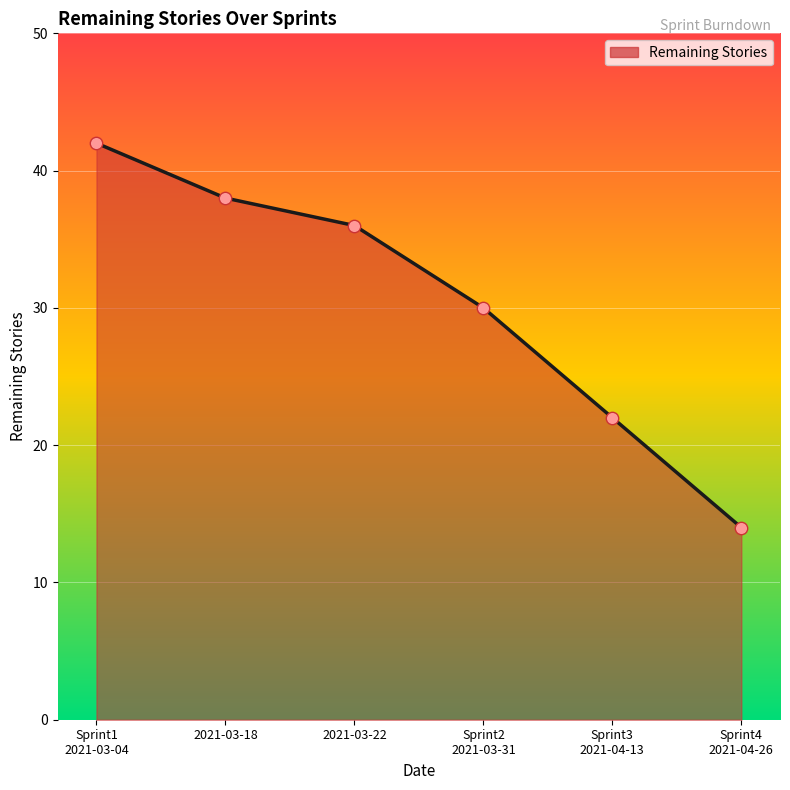

Approximately how many times larger is the value at 2021-03-18 compared to Sprint2
2021-03-31?

1.3